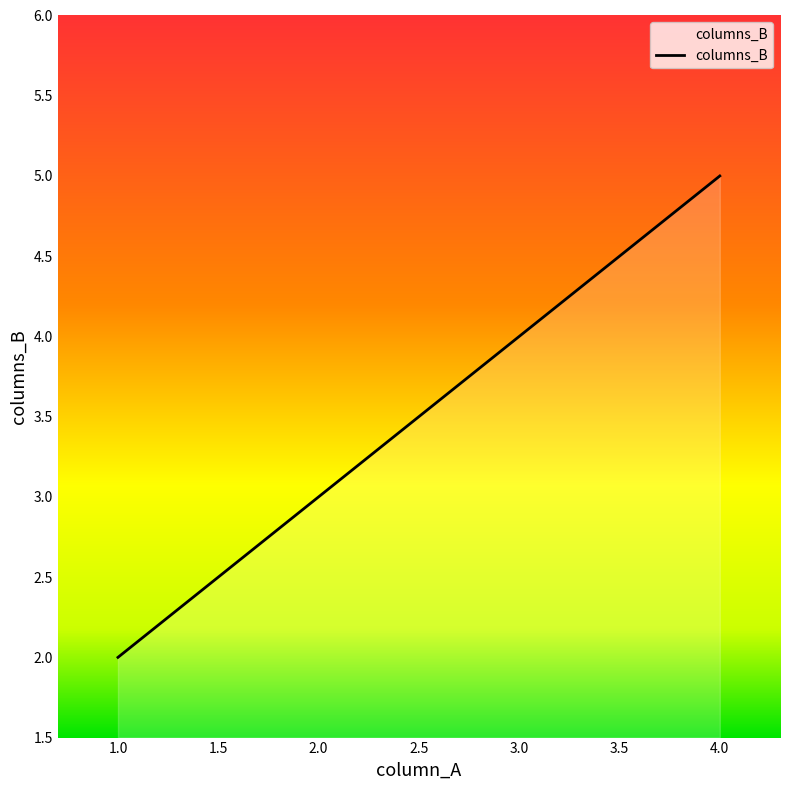

Is it true that the value at 1.0 is 1?

False